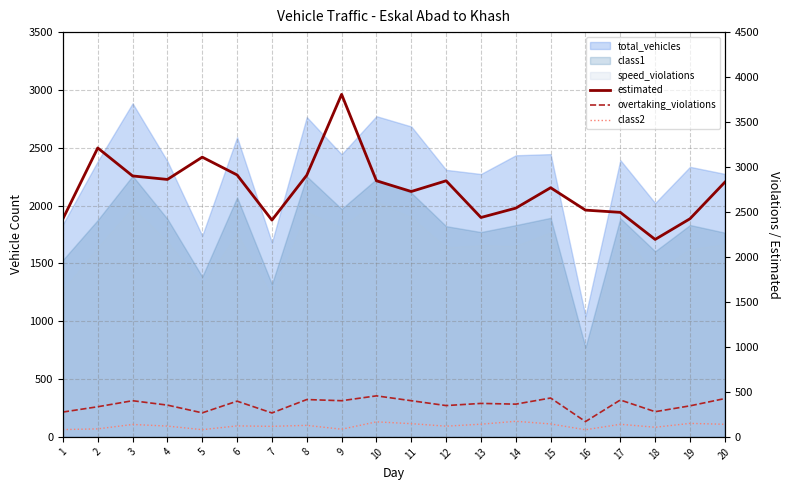

How many lines are shown in the chart?

3